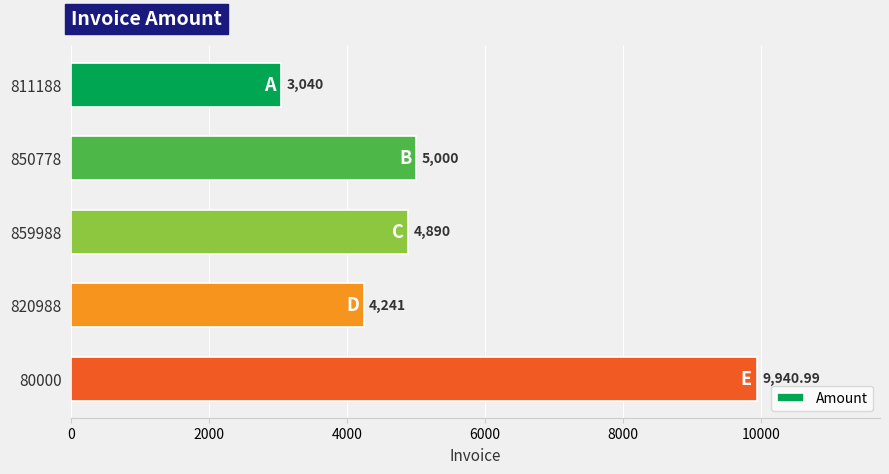

What is the difference between the maximum and minimum values?

6901.0